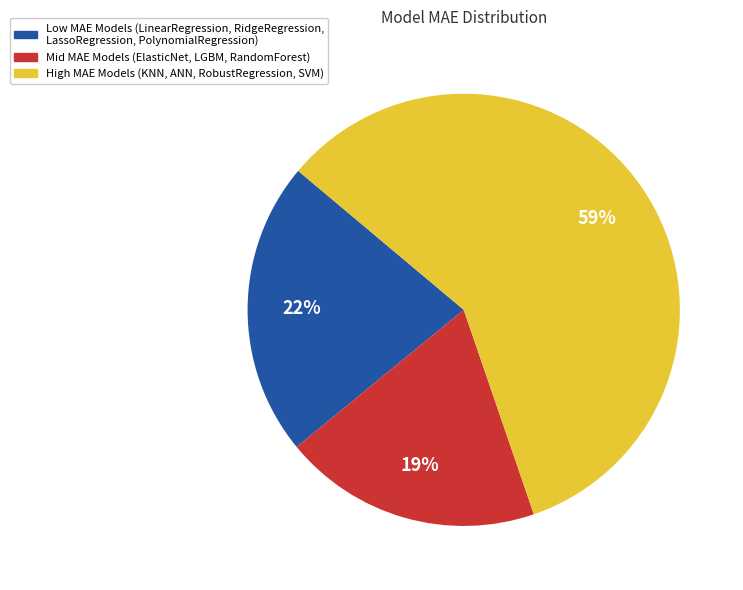

To the nearest percent, what is the average slice percentage?

33%